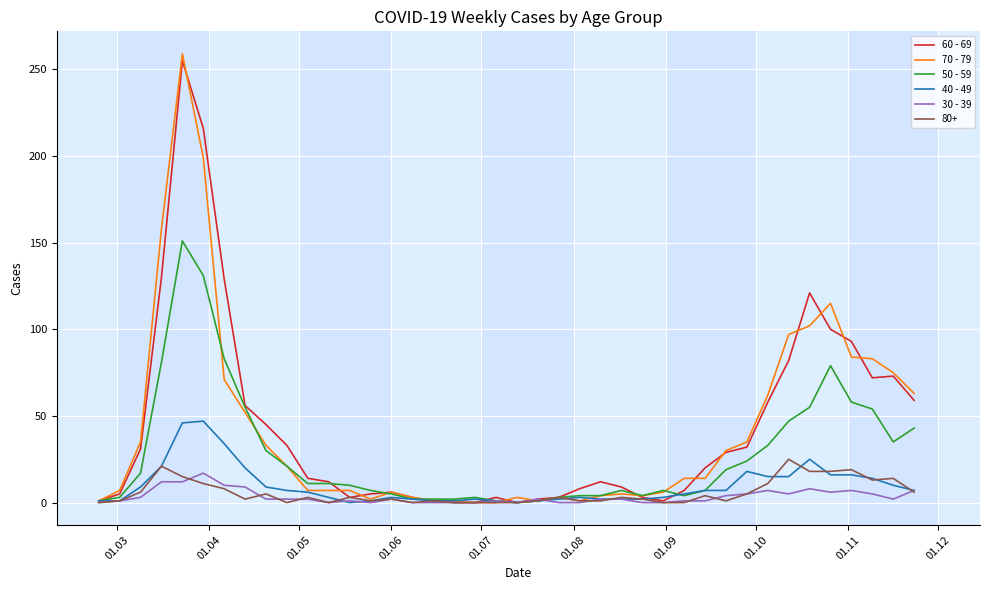

Which series has the largest range (max minus min)?

70 - 79